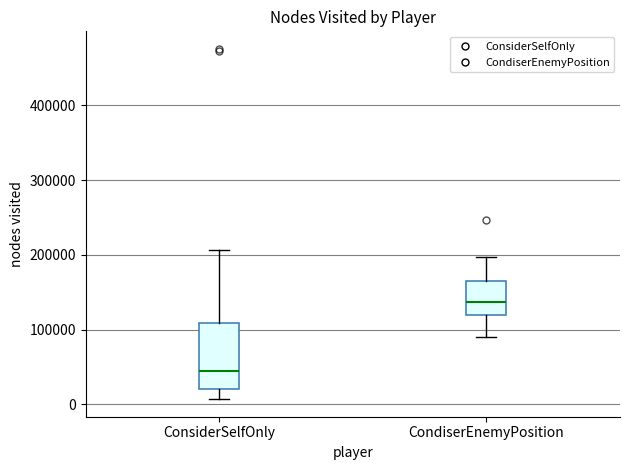

Reading left to right, transcribe this box plot: for each box, give where its median line is, the range the box spans, and where its two whiskers end, as read against the y-axis. The values are not printed on the chart, so give them approximately, as read against the axis.

ConsiderSelfOnly: median 40000, box 20000 to 110000, whiskers 10000 to 210000
CondiserEnemyPosition: median 140000, box 120000 to 170000, whiskers 90000 to 200000